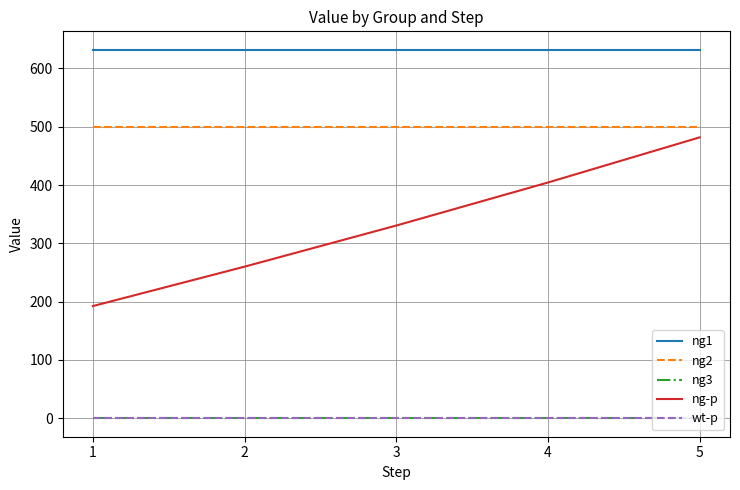

Is this an area chart (filled region under the line)?

No